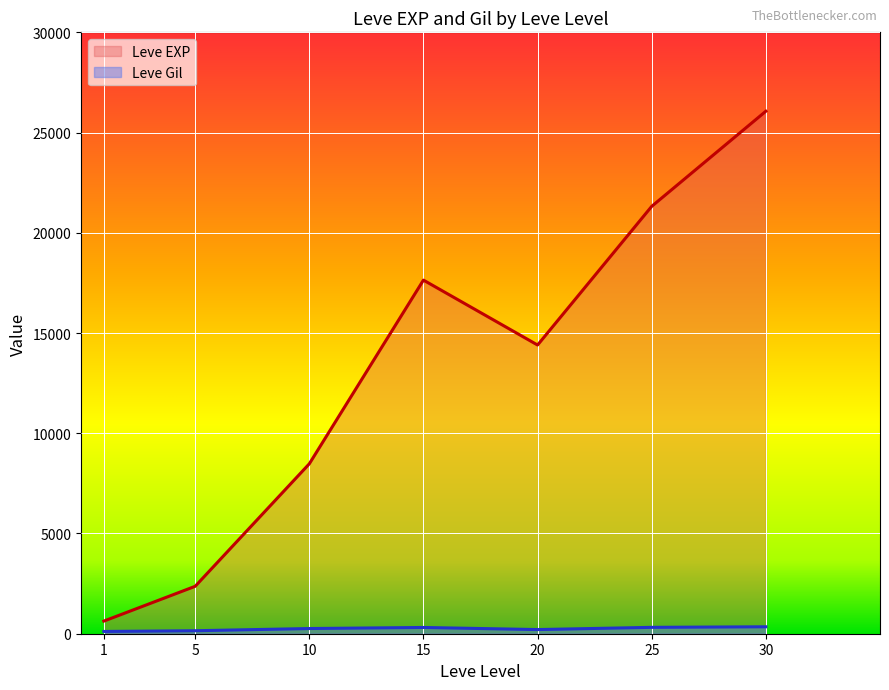

Between 15 and 15, which series saw the biggest shift?

Leve EXP